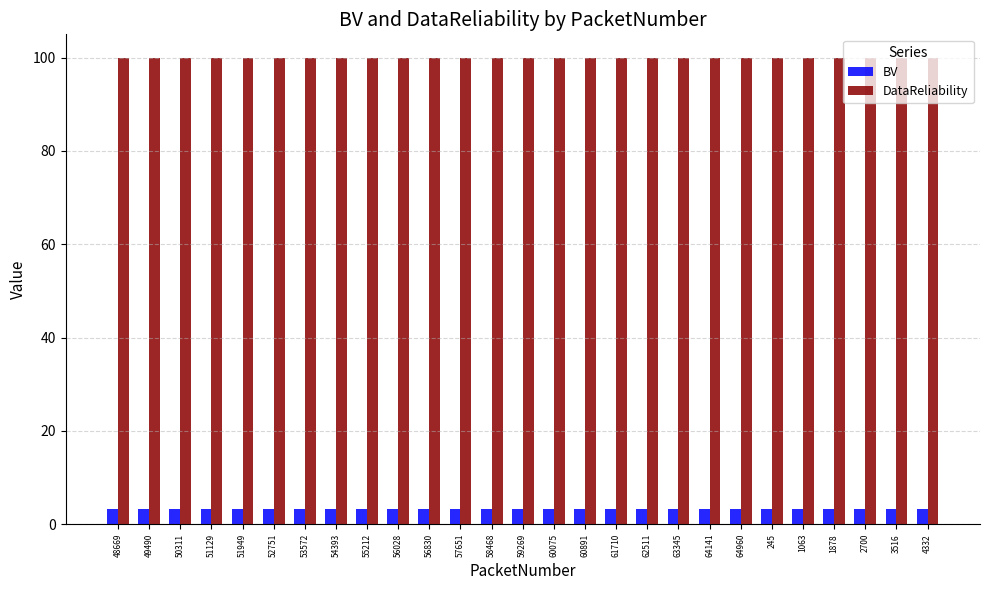

What position from the right is 58468?

15